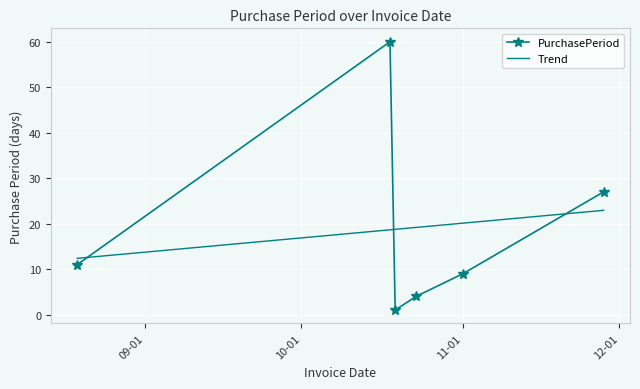

How many interior local peaks does the PurchasePeriod series have?

1